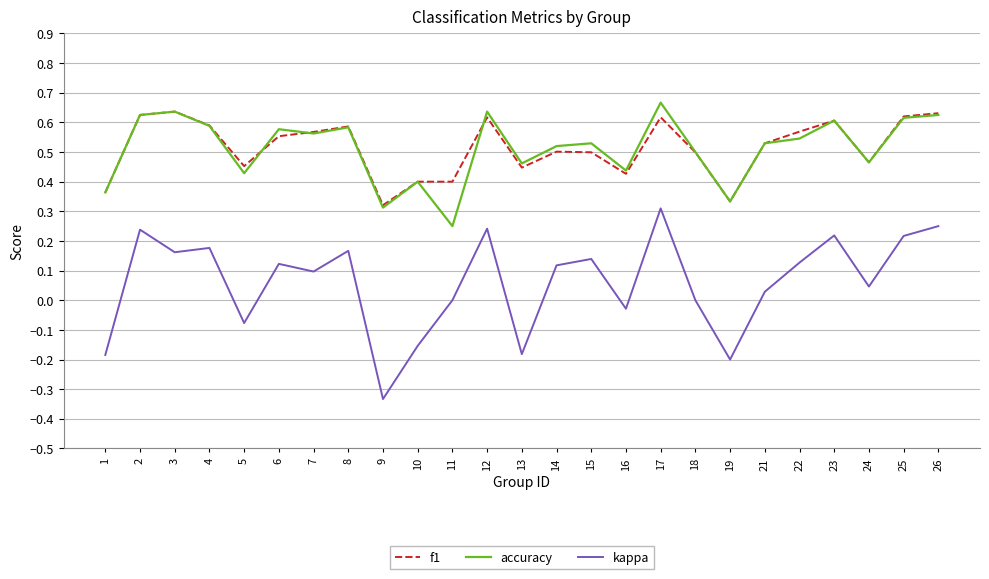

Is it true that f1 equals 0.3 at 2?

False